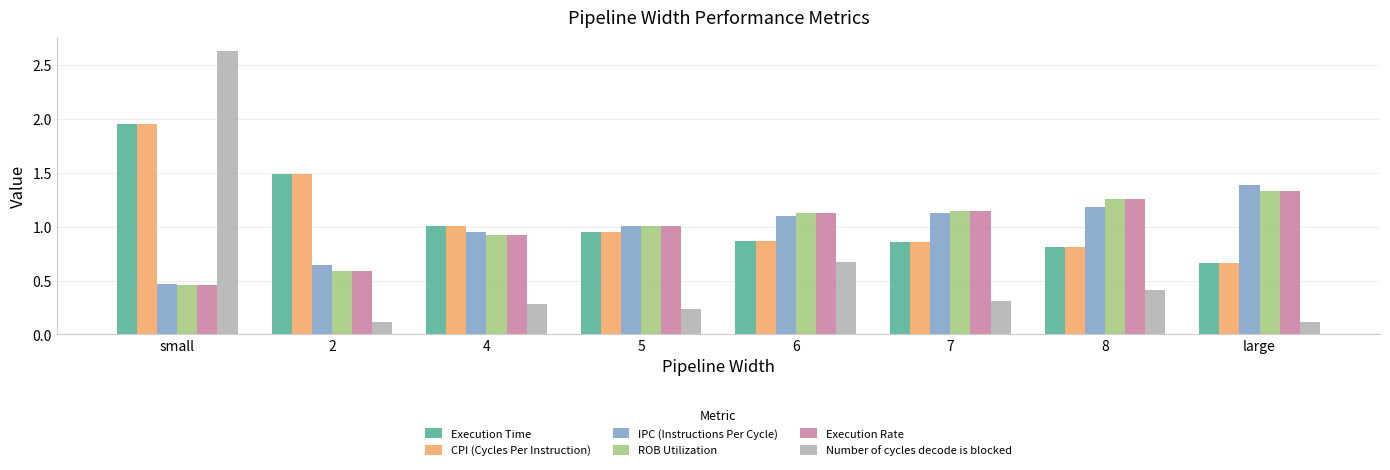

Which series has the widest spread of values?

Number of cycles decode is blocked